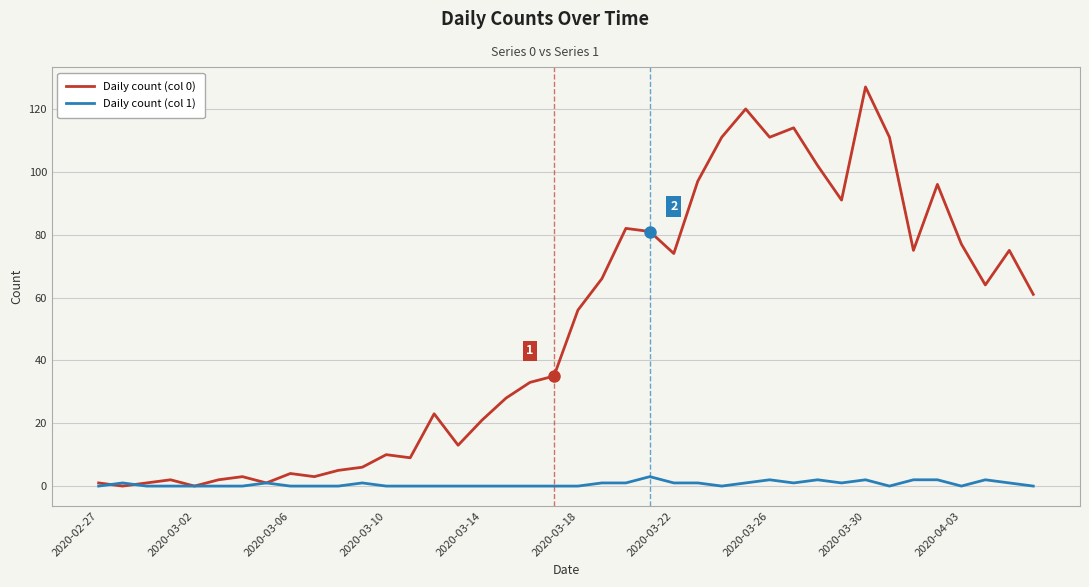

Which series has the widest spread of values?

Daily count (col 0)